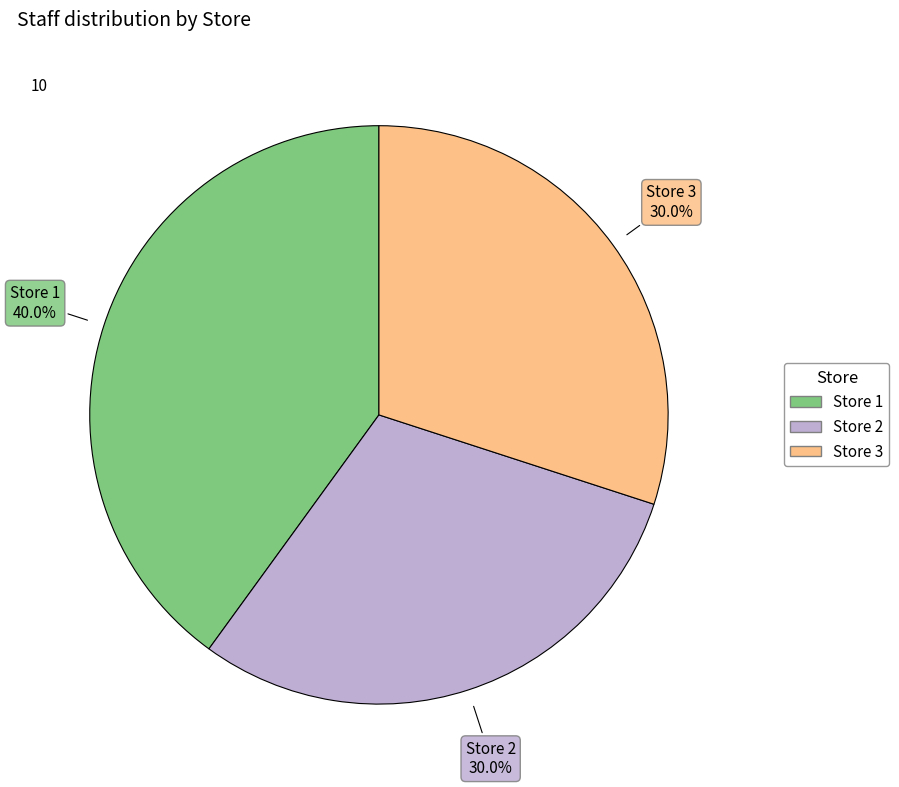

Which slice is the largest?

Store 1